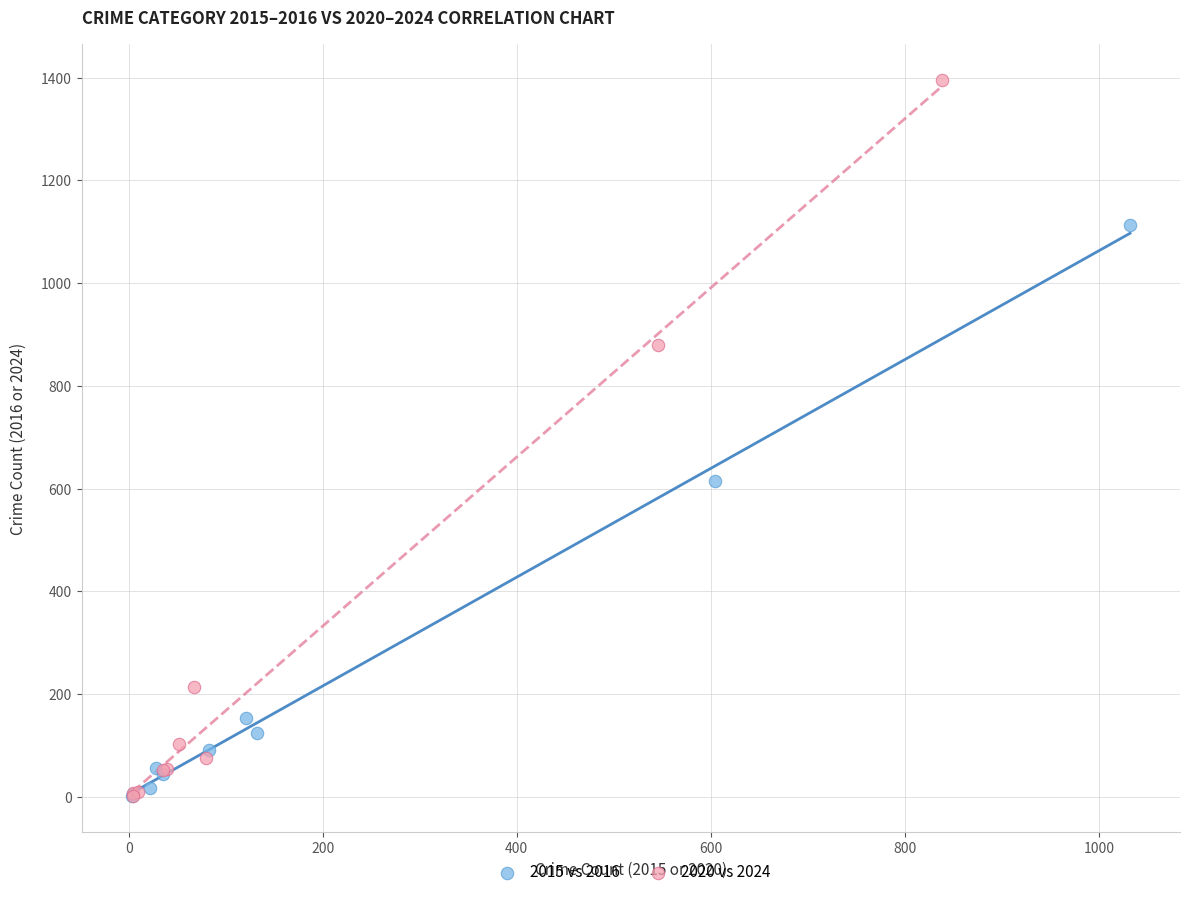

What are all the series names shown in the legend?

2015 vs 2016, 2020 vs 2024